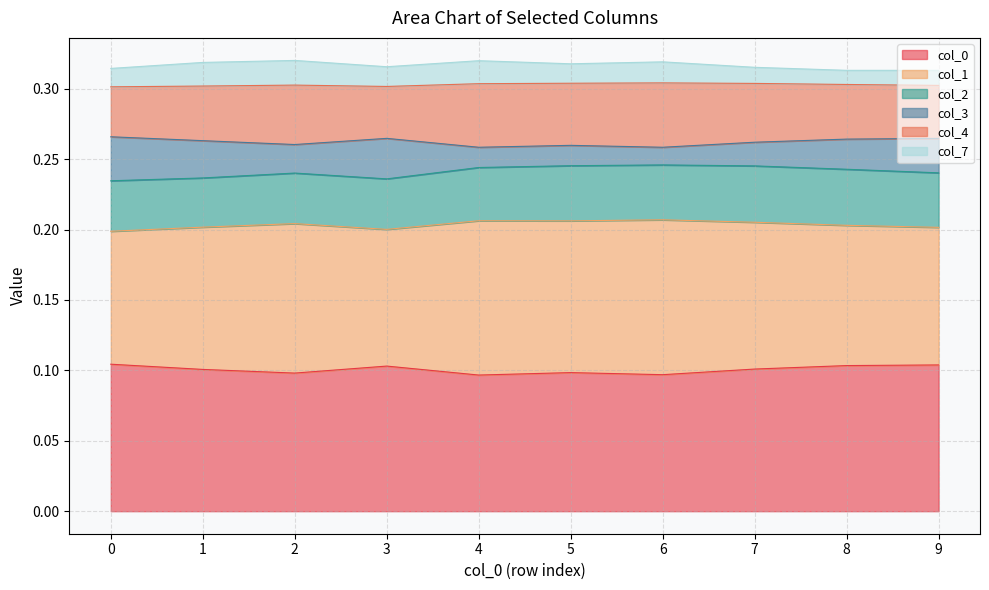

How many categories are shown in the chart?

10